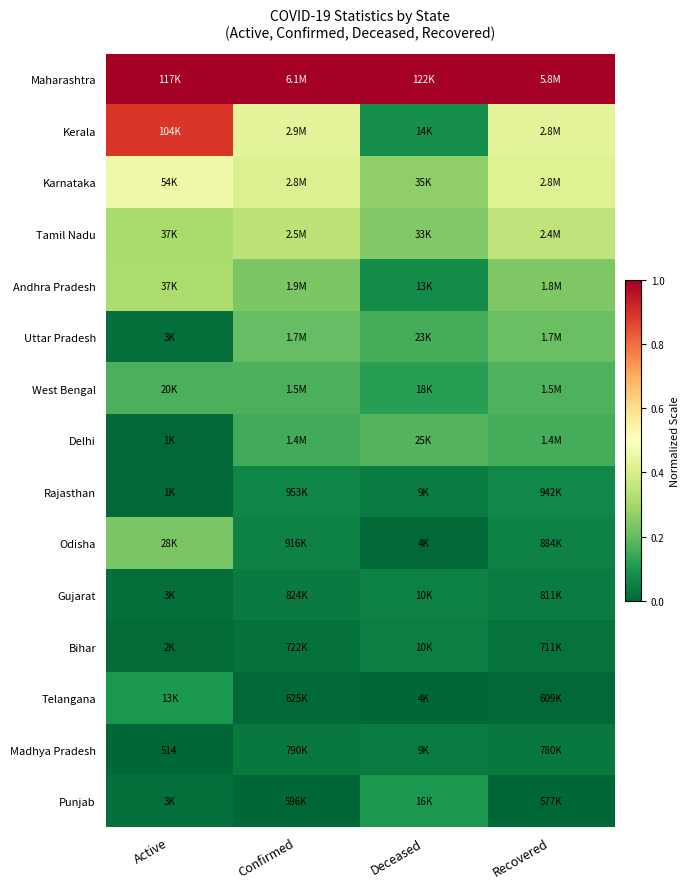

Count the Madhya Pradesh values in the range 0 to 1.

4